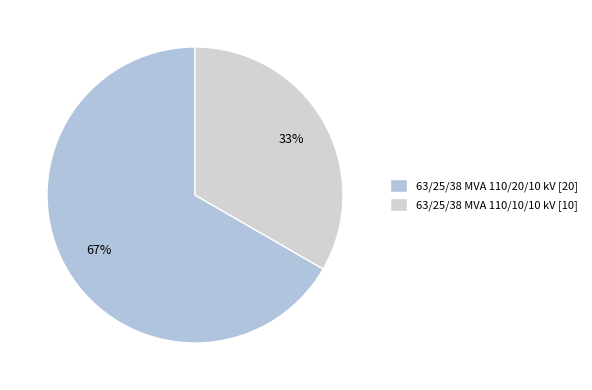

What is the change in value from 63/25/38 MVA 110/20/10 kV to 63/25/38 MVA 110/10/10 kV?

-10